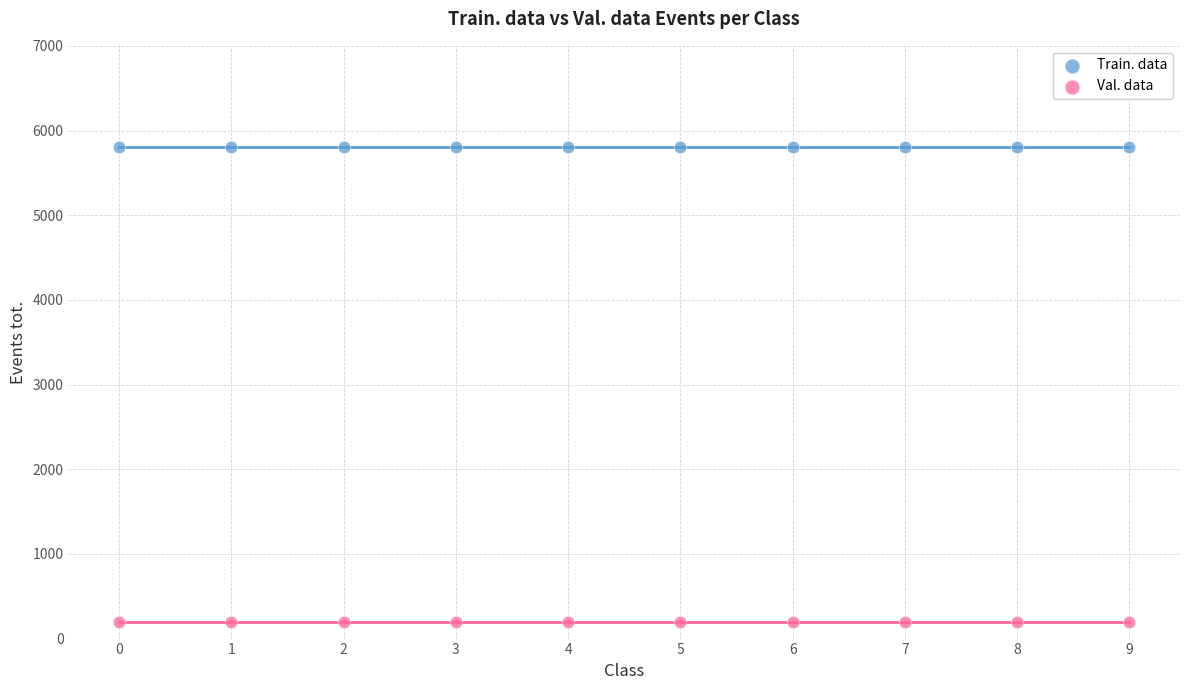

Which series contains the lowest Y value?

Val. data